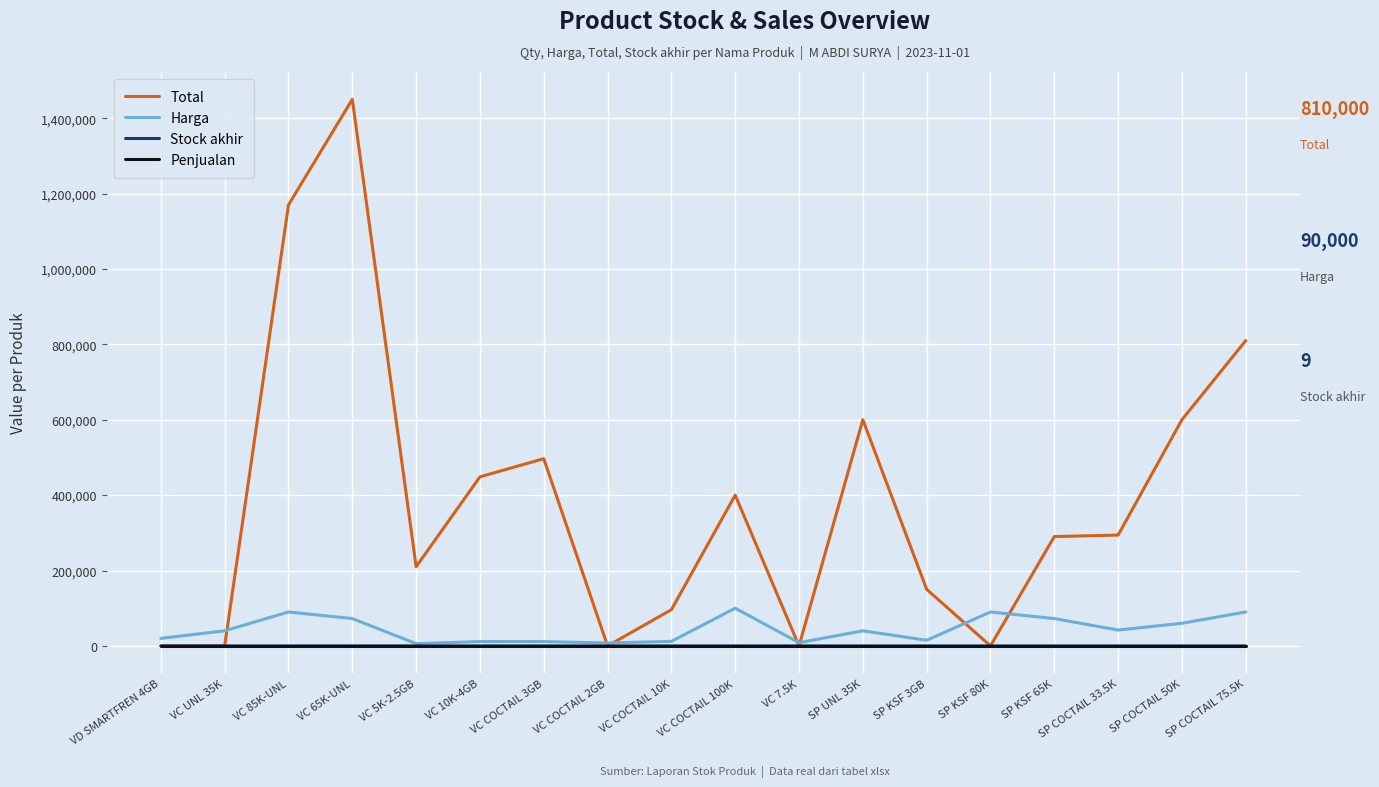

Which category has the highest value in the Total series?

VC 65K-UNL